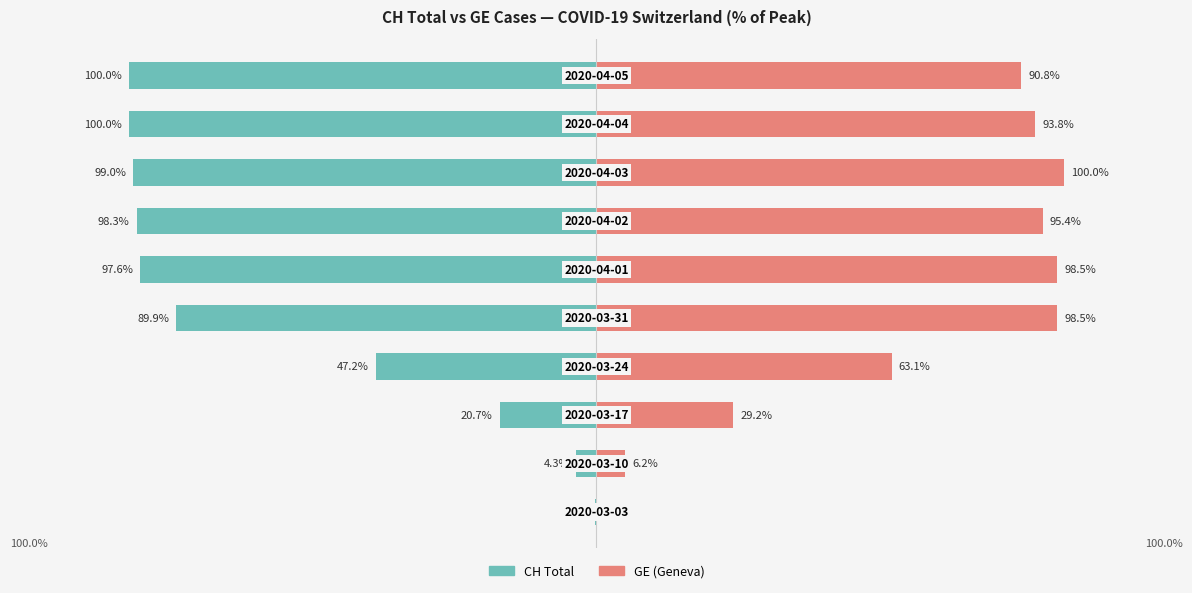

List the series in order of their peak value, lowest first.

CH Total (normalized %), GE Cases (normalized %)